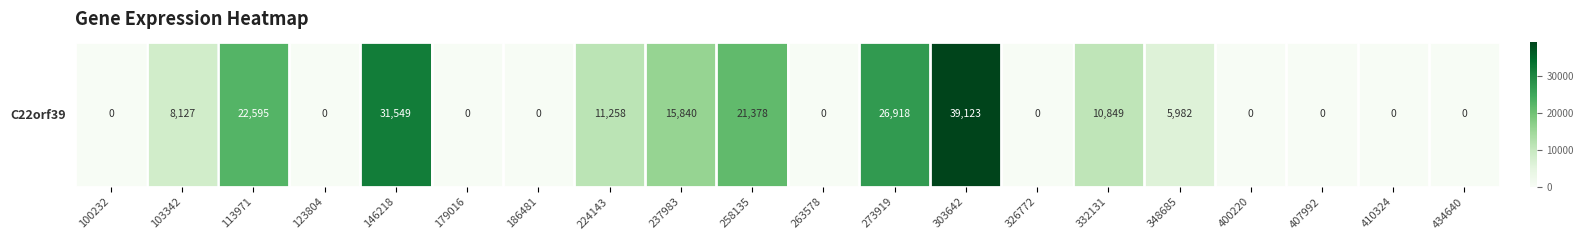

List the labels in order of value, largest first.

303642, 146218, 273919, 113971, 258135, 237983, 224143, 332131, 103342, 348685, 100232, 123804, 179016, 186481, 263578, 326772, 400220, 407992, 410324, 434640